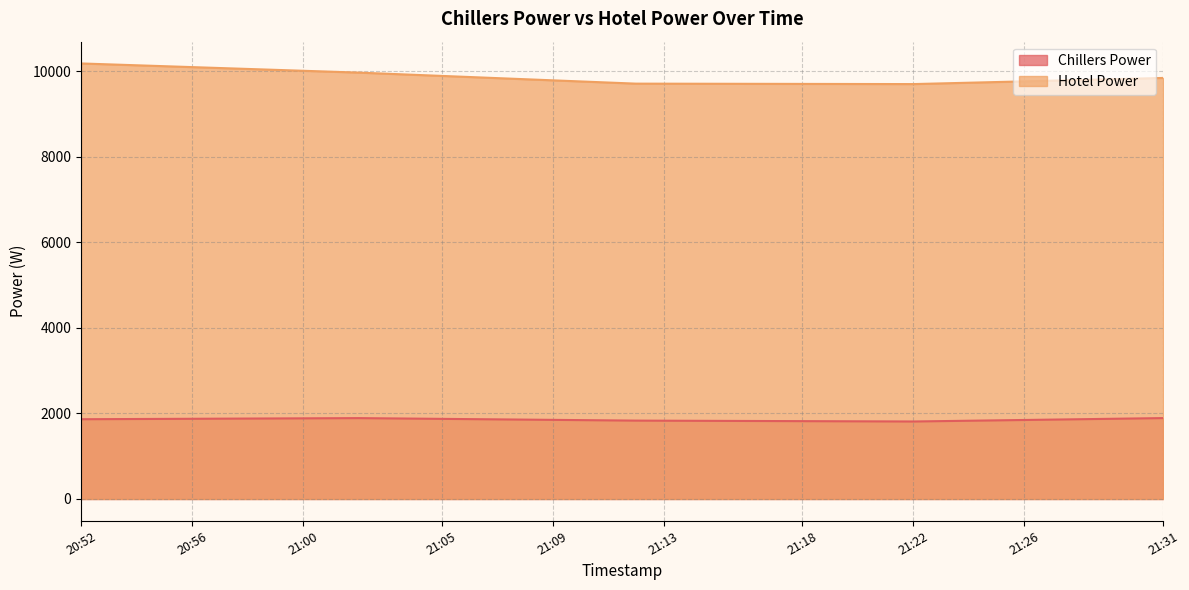

Where is Hotel Power nearest to the value 9946?

21:03